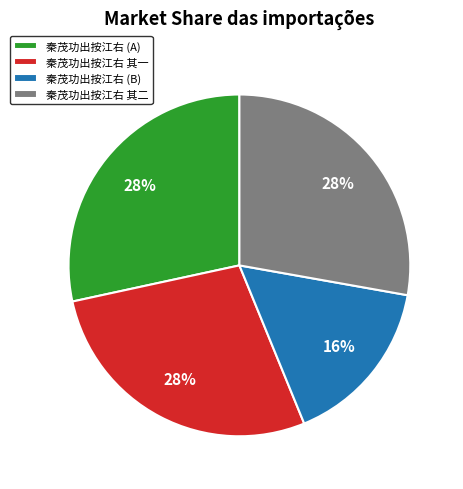

Combined, do 秦茂功出按江右 (B) and 秦茂功出按江右 (A) account for over 50%?

No